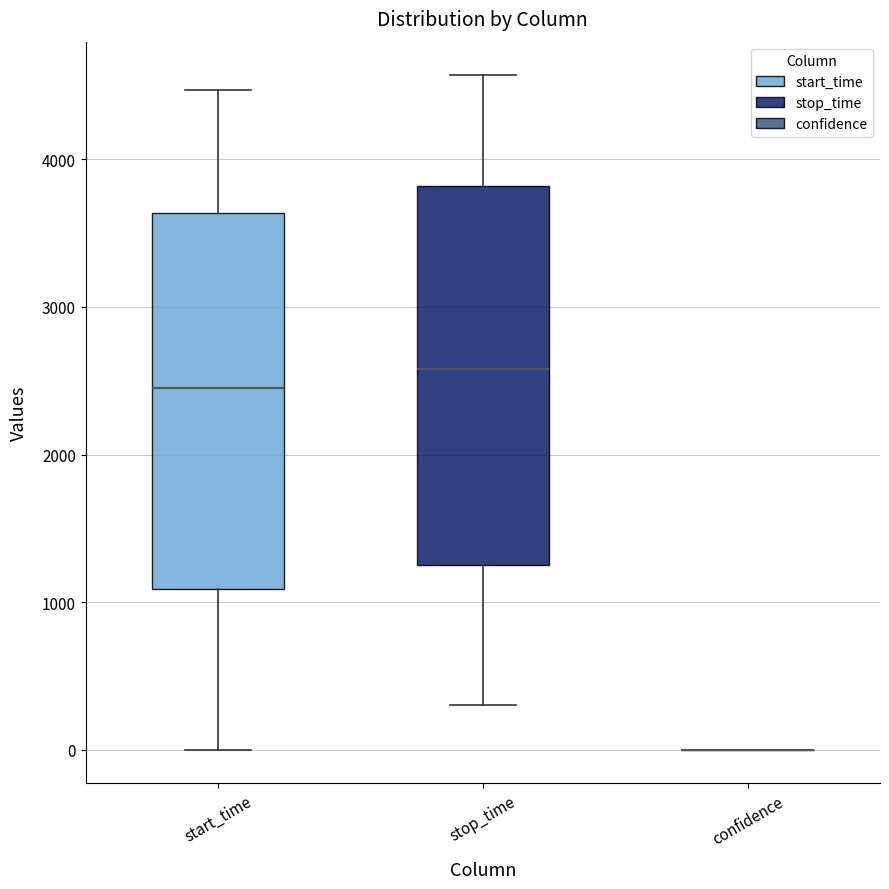

Reading left to right, read every box against the y-axis: the position of its median line, the range the box covers, and the ends of its whiskers. The values are not printed on the chart, so give them approximately, as read against the axis.

start_time: median 2400, box 1100 to 3600, whiskers 0 to 4500
stop_time: median 2600, box 1300 to 3800, whiskers 300 to 4600
confidence: box collapsed to a line at 0, whiskers 0 to 0